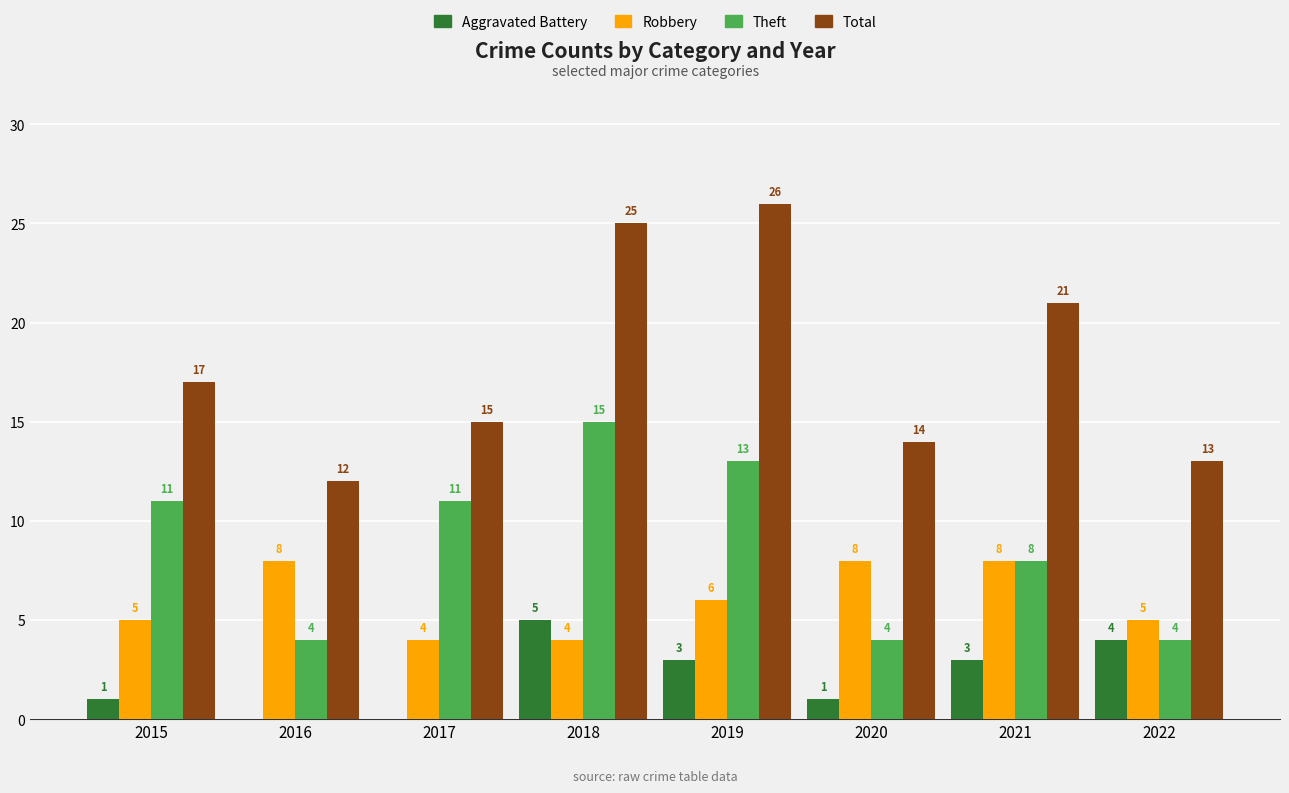

How many Robbery values are between 5 and 8?

6